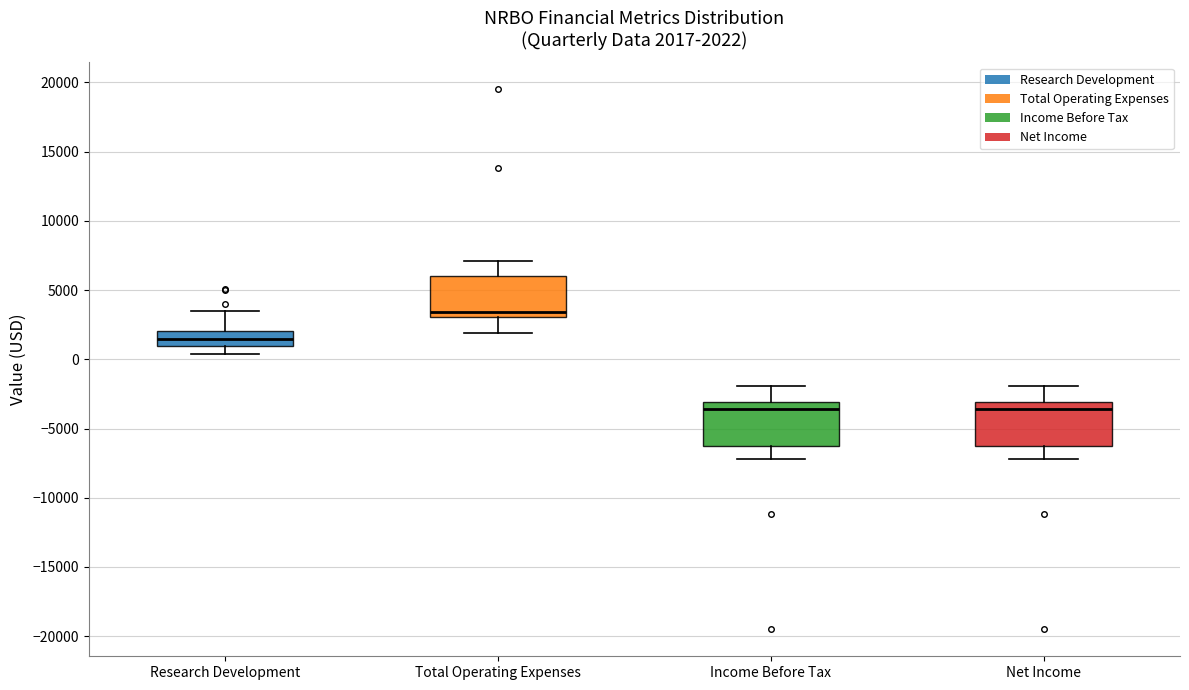

Which box has the highest median line?

Total Operating Expenses